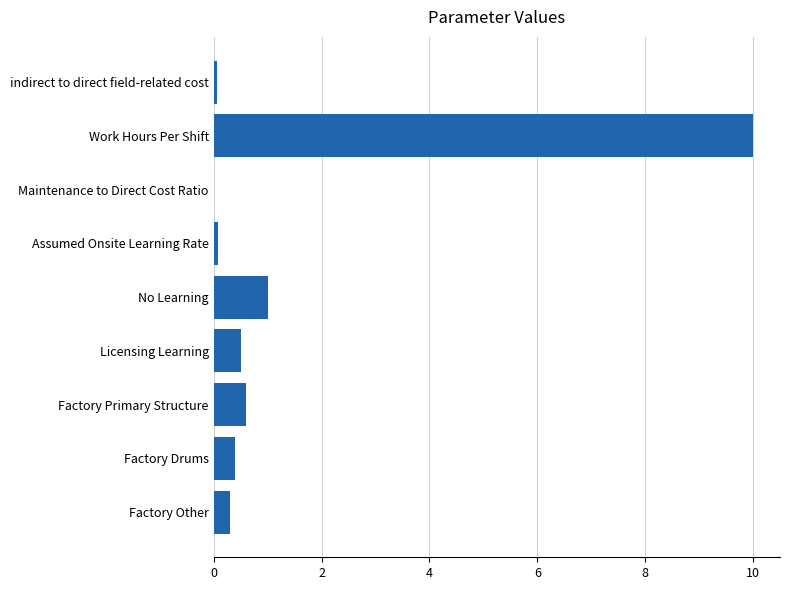

What is the sum of the values at Work Hours Per Shift and Factory Primary Structure?

10.6